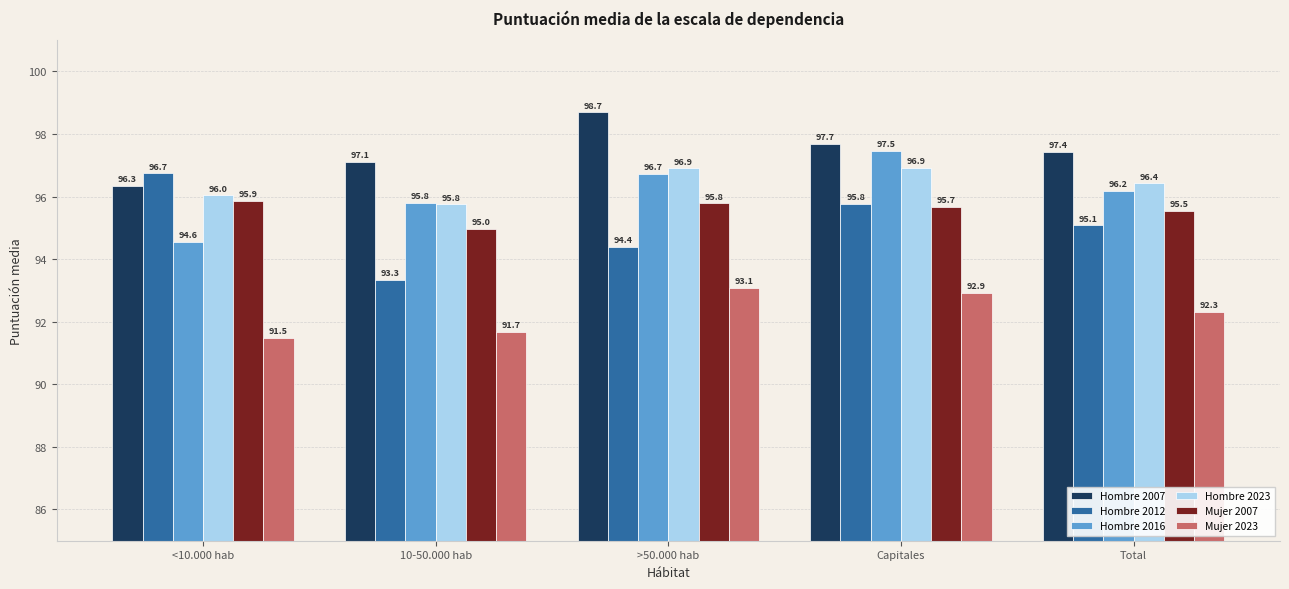

What are all the series names shown in the legend?

Hombre 2007, Hombre 2012, Hombre 2016, Hombre 2023, Mujer 2007, Mujer 2023